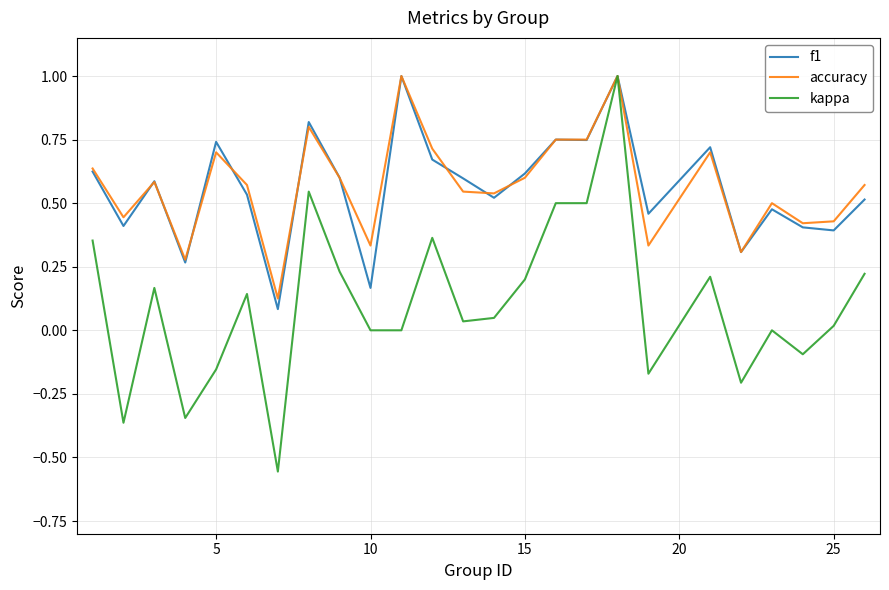

Which series has the largest range (max minus min)?

kappa